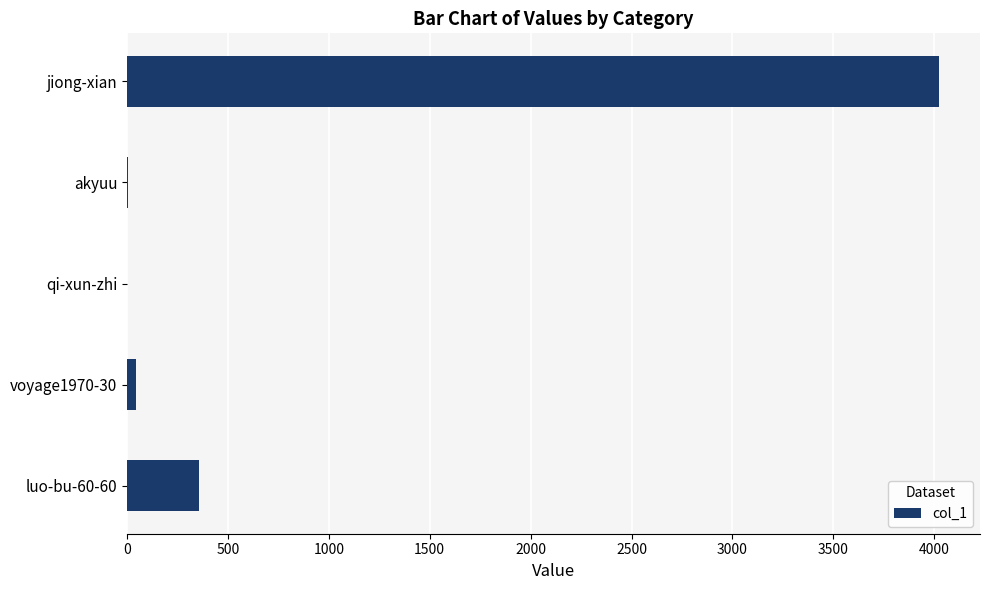

Which category has the highest value across all series?

jiong-xian